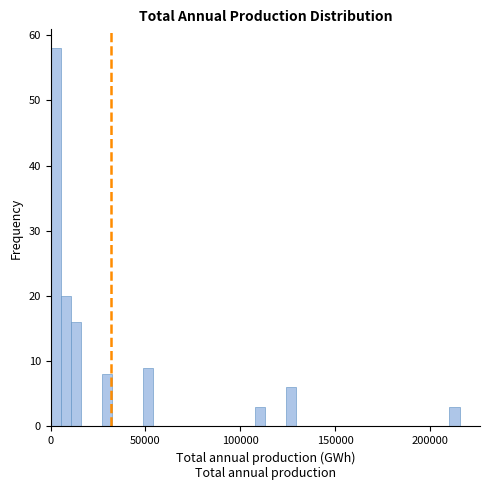

Around what value on the x-axis is the tallest bar? Give the approximate position of its centre, as read against the axis.

5000